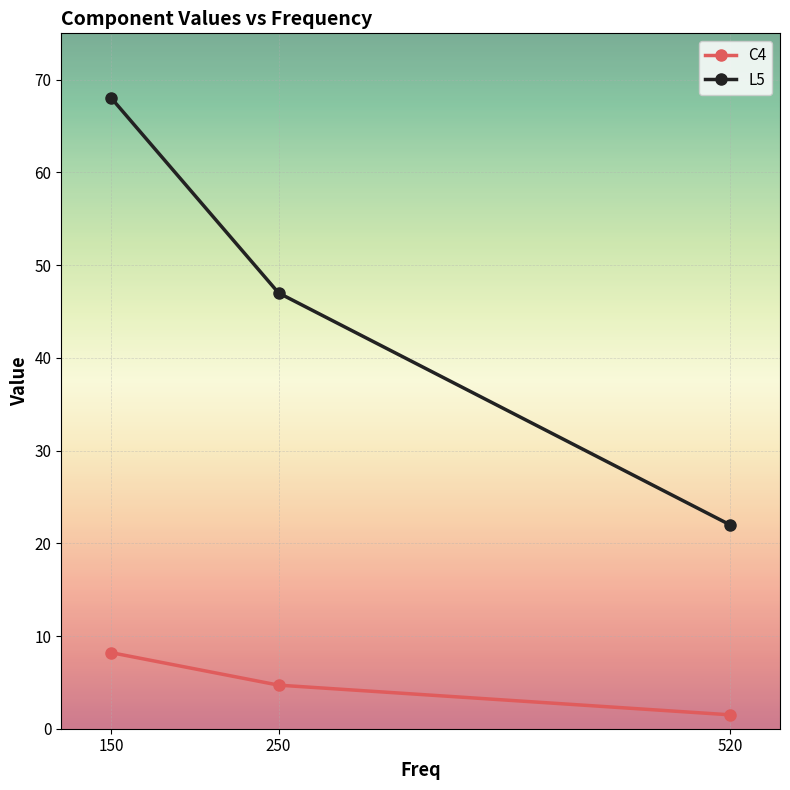

How many values in the C4 series are below 4?

1